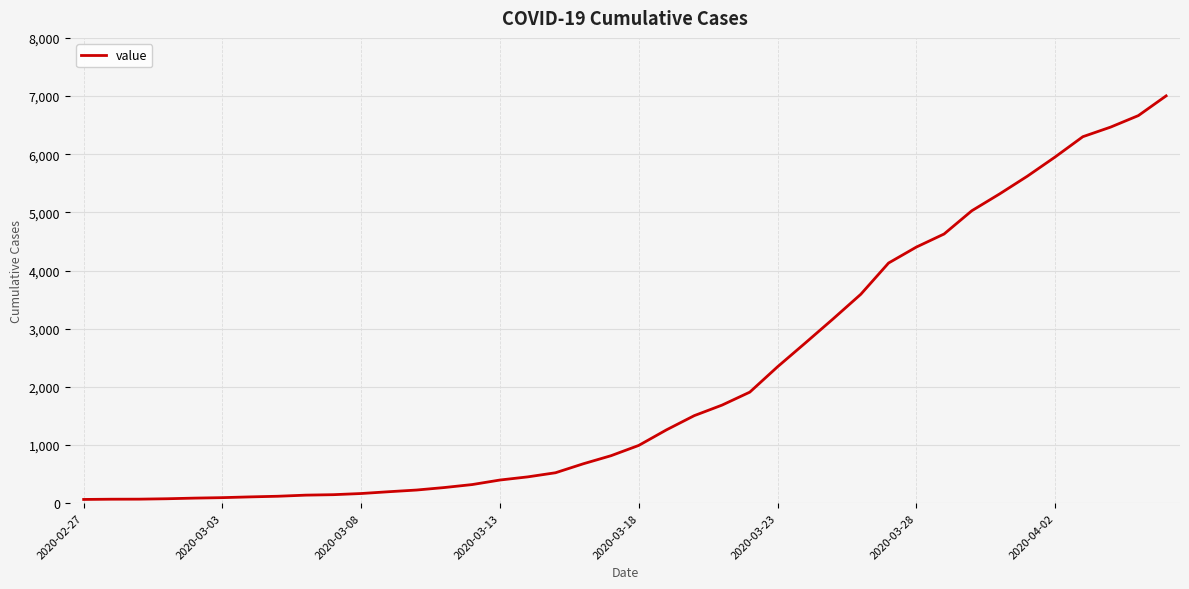

What is the greatest value displayed?

7003